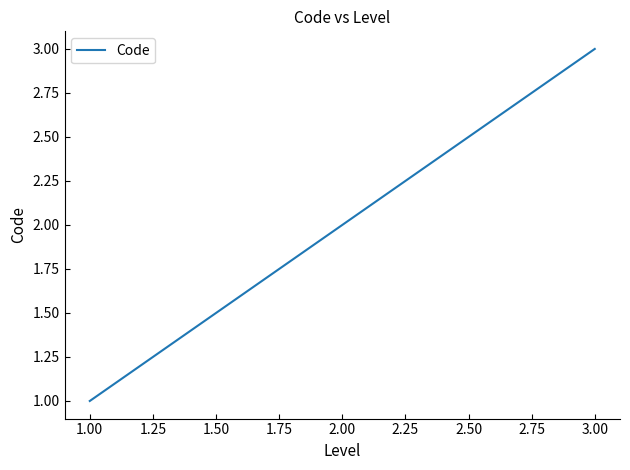

What is the ratio of the value at 2.00 to the value at 1.00?

2.0